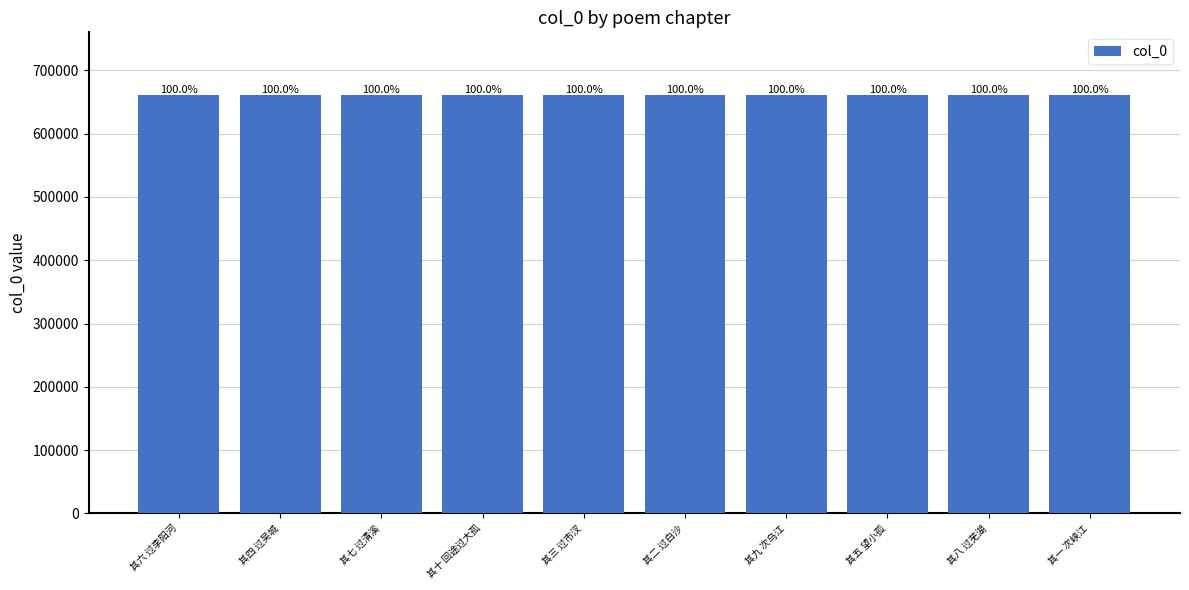

Where does the data first go above 660876?

其七 过清溪